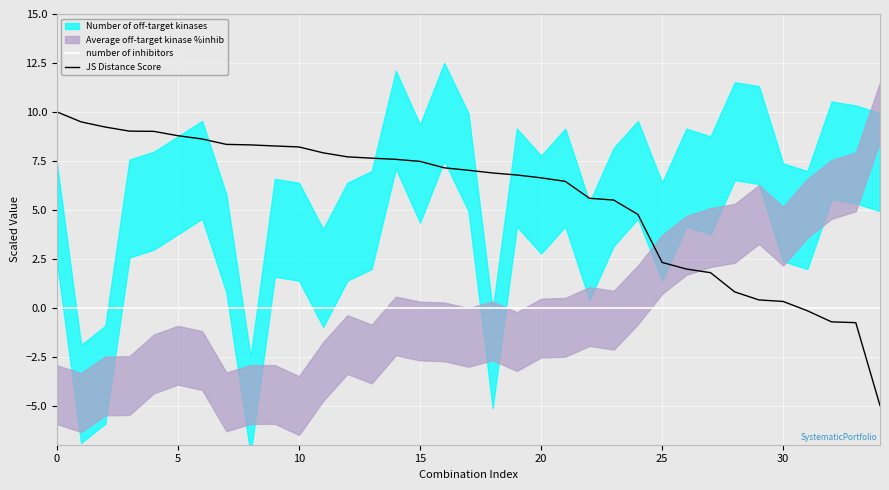

How many data points does each series have?

35